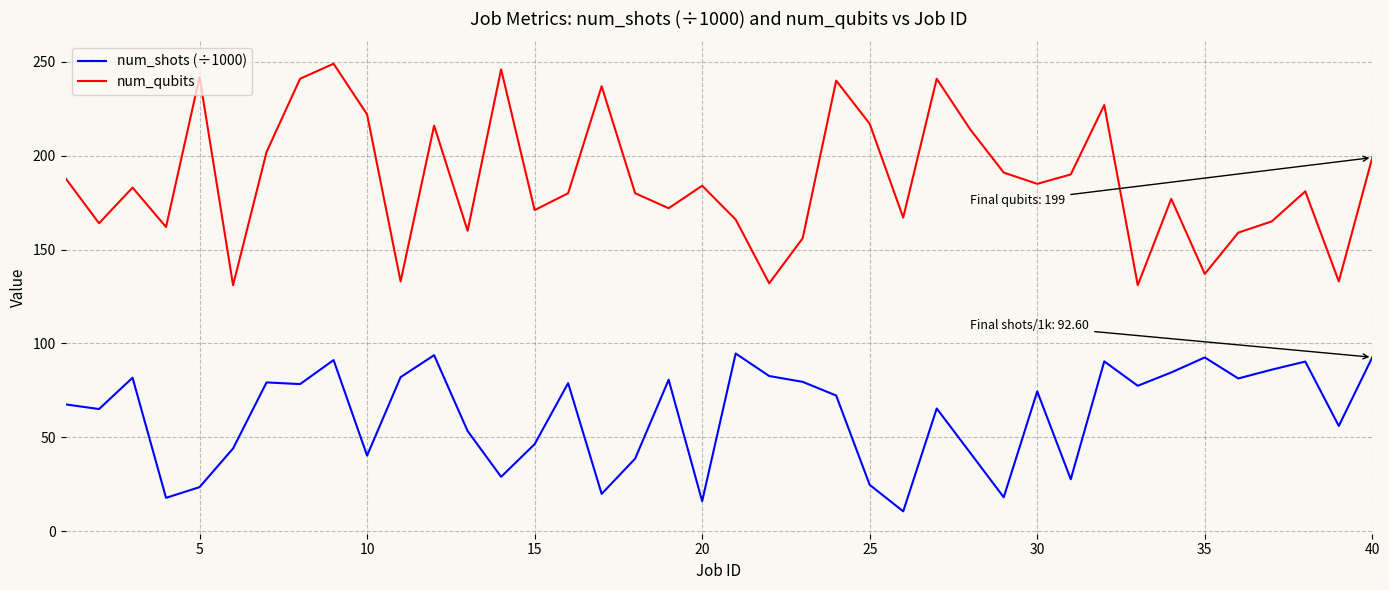

Which series has the largest total across all categories?

num_qubits